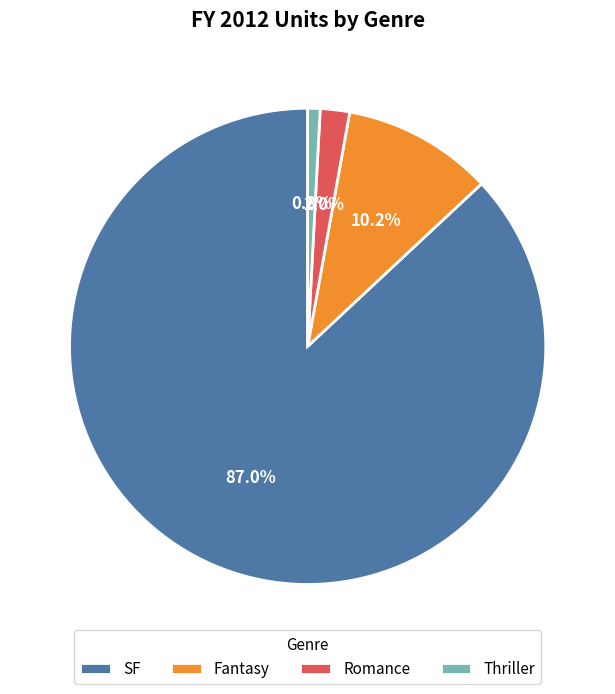

To the nearest percent, what is the average slice percentage?

25%